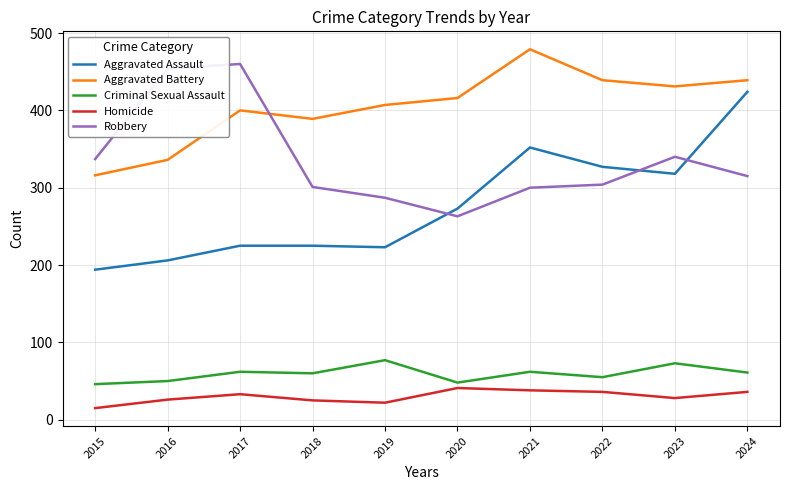

True or false: Criminal Sexual Assault and Aggravated Battery cross at least once.

False